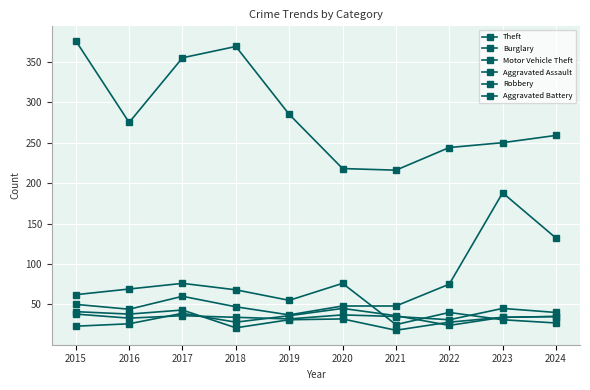

Between 2021 and 2024, which series saw the biggest shift?

Motor Vehicle Theft